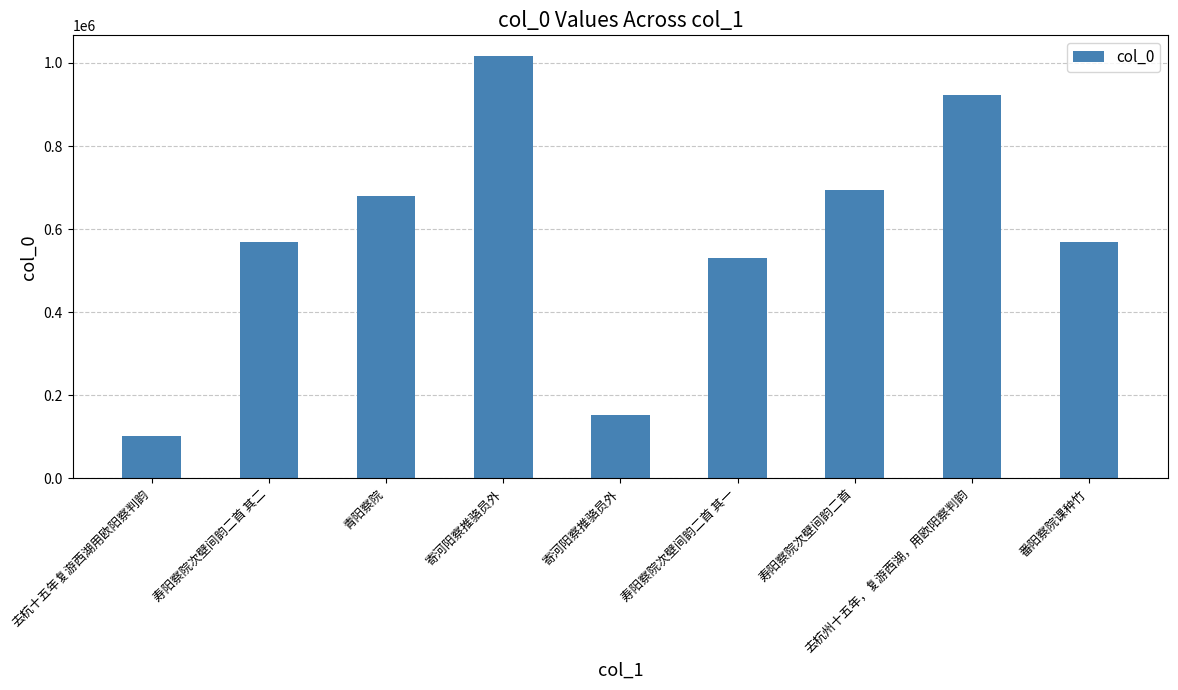

Rank the categories by value from highest to lowest.

寄河阳察推骆员外, 去杭州十五年，复游西湖，用欧阳察判韵, 寿阳察院次壁间韵二首, 青阳察院, 寿阳察院次壁间韵二首 其二, 番阳察院课种竹, 寿阳察院次壁间韵二首 其一, 寄河阳察推骆员外, 去杭十五年复游西湖用欧阳察判韵